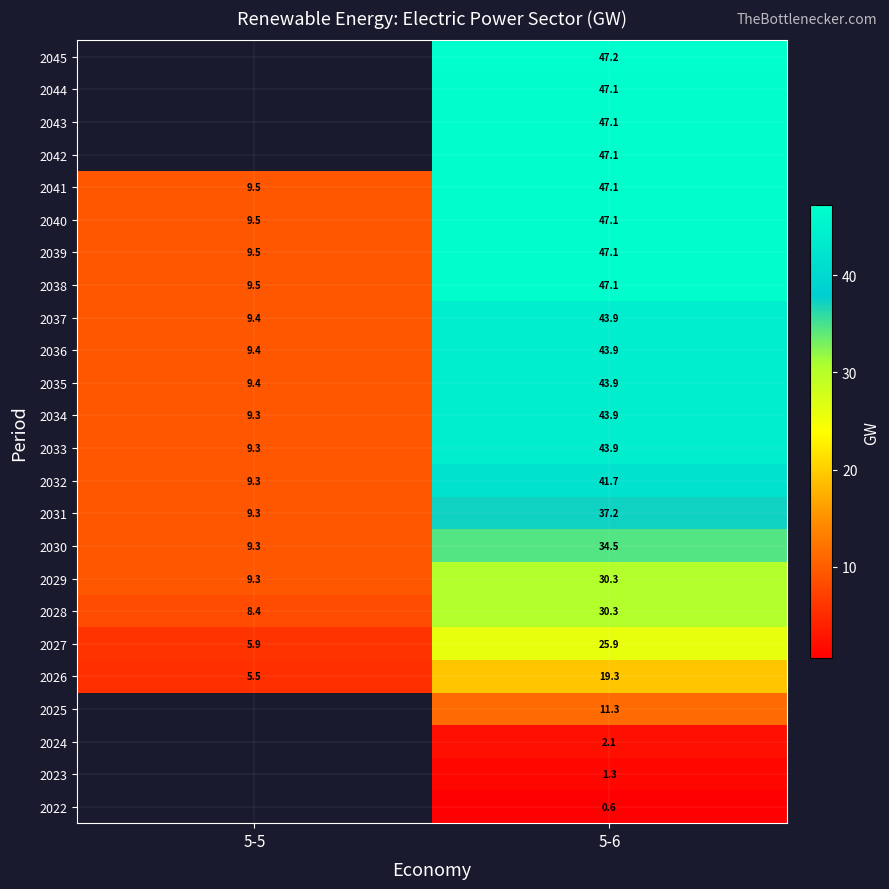

At which category is the sum across all series the highest?

5-6